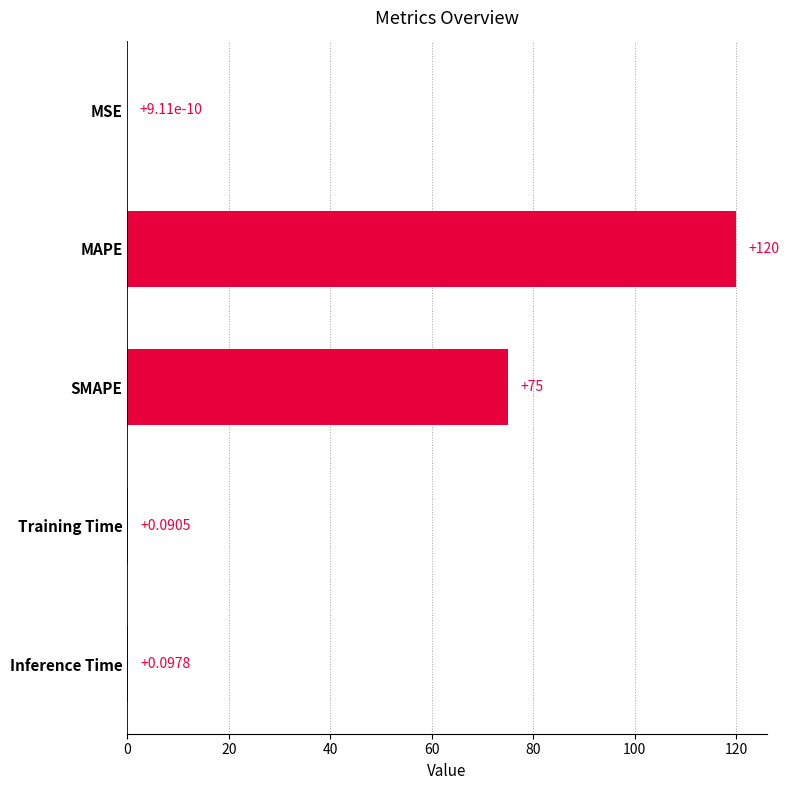

What is the average value?

39.0